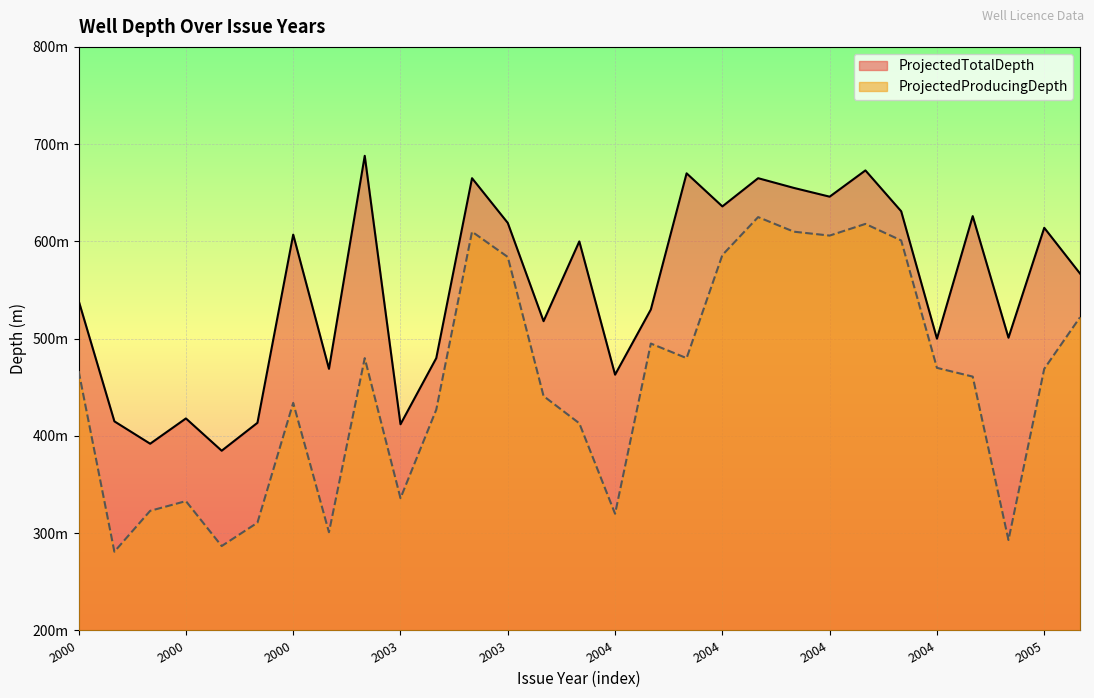

What is the sum of the ProjectedProducingDepth values at 2003 and 2004?

734.0